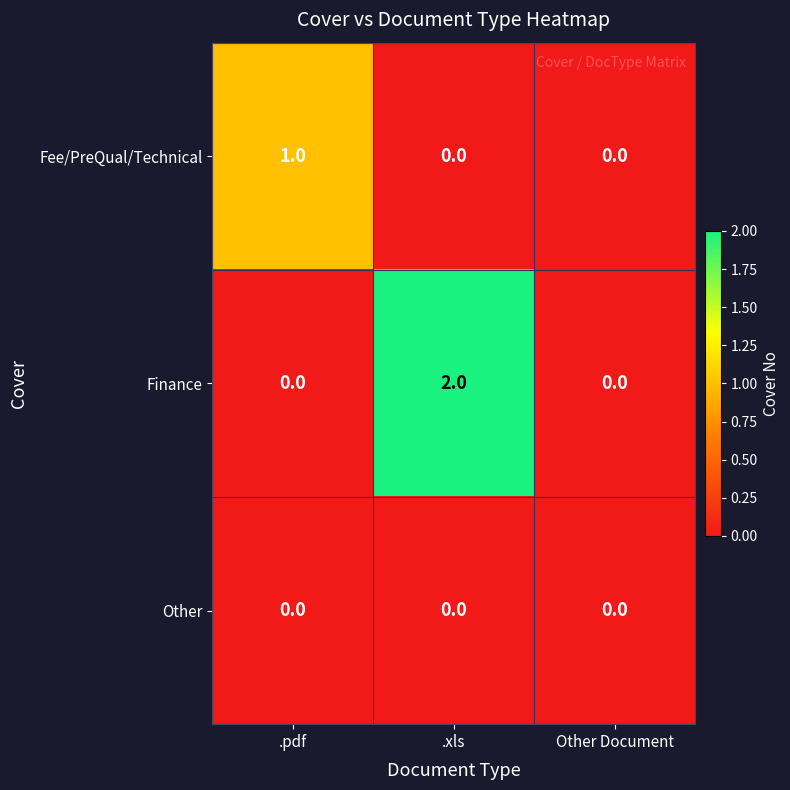

At which category does the chart reach its peak across all series?

.xls